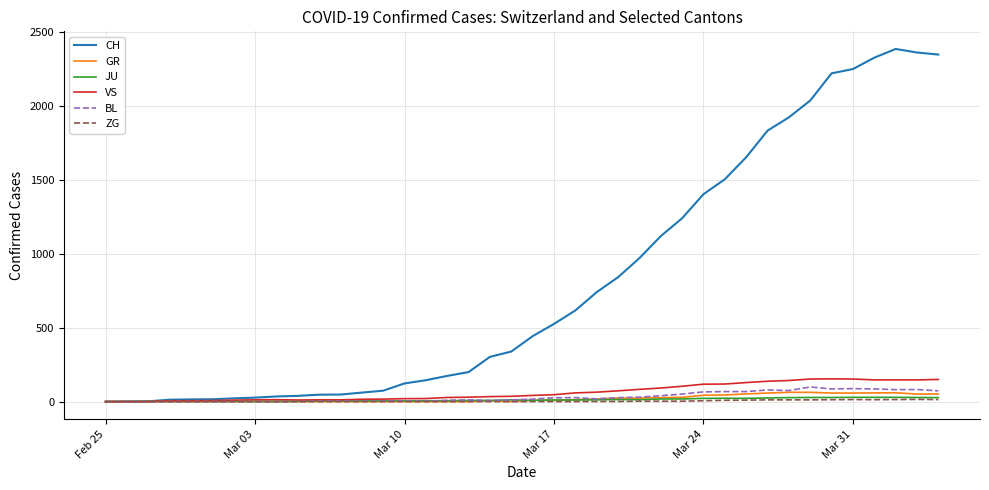

Which series has the largest total across all categories?

CH